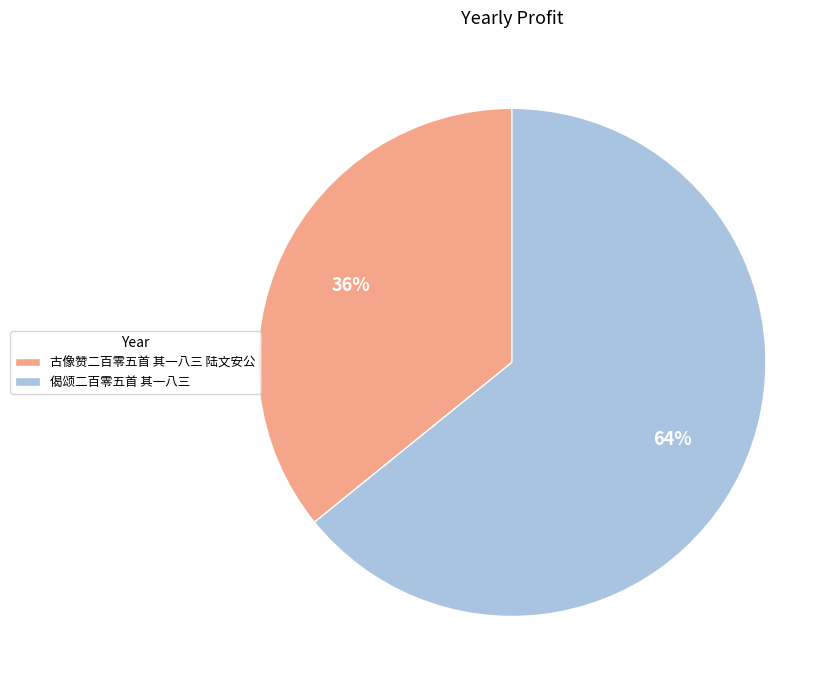

How many slices are in this pie chart?

2